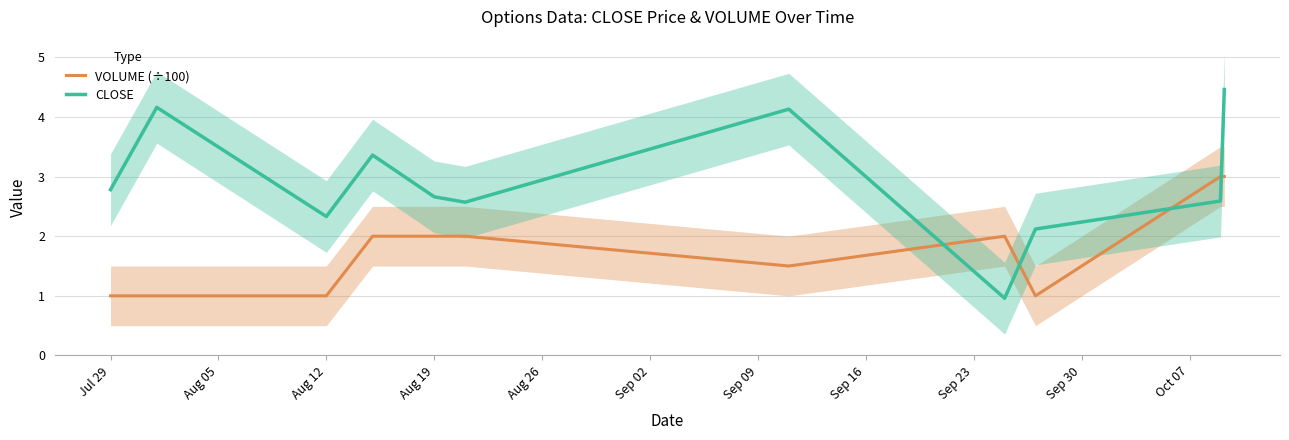

True or false: CLOSE has a value of 4.1 at Sep 09.

True